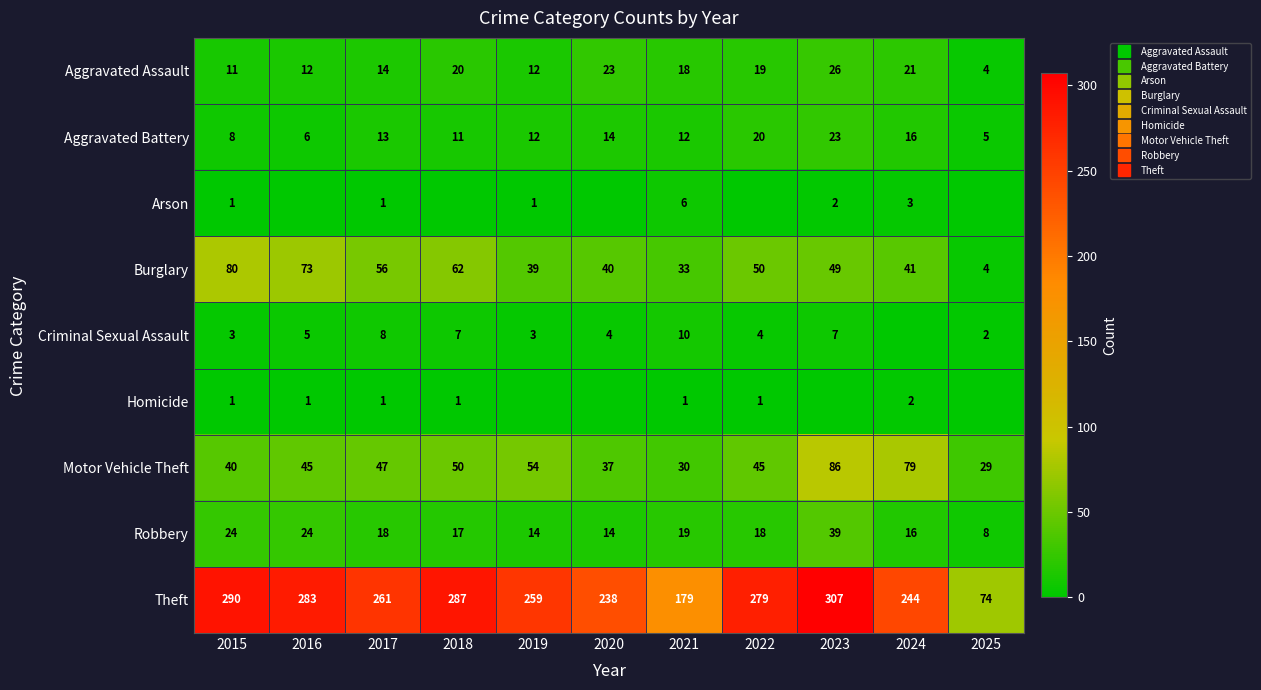

At which category is the sum across all series the highest?

2023